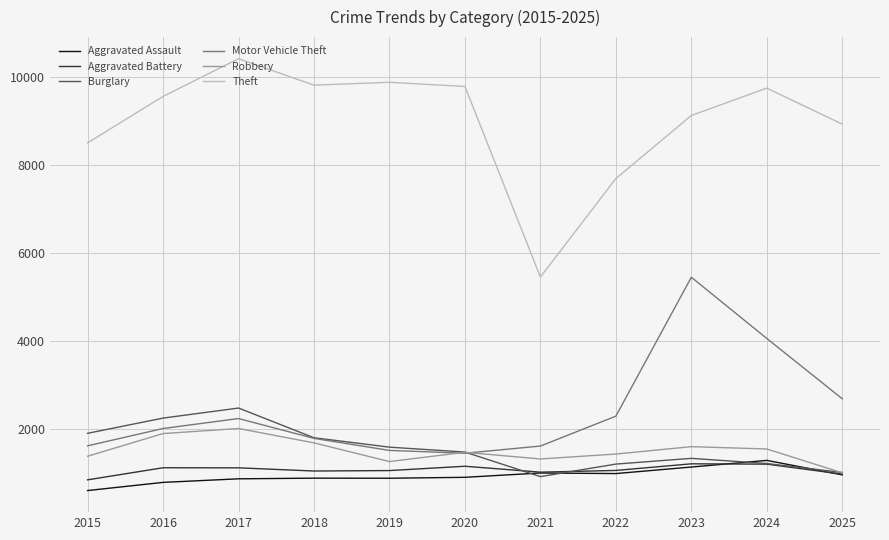

Is the value of Aggravated Assault at 2015 greater than the value of Burglary at 2025?

No